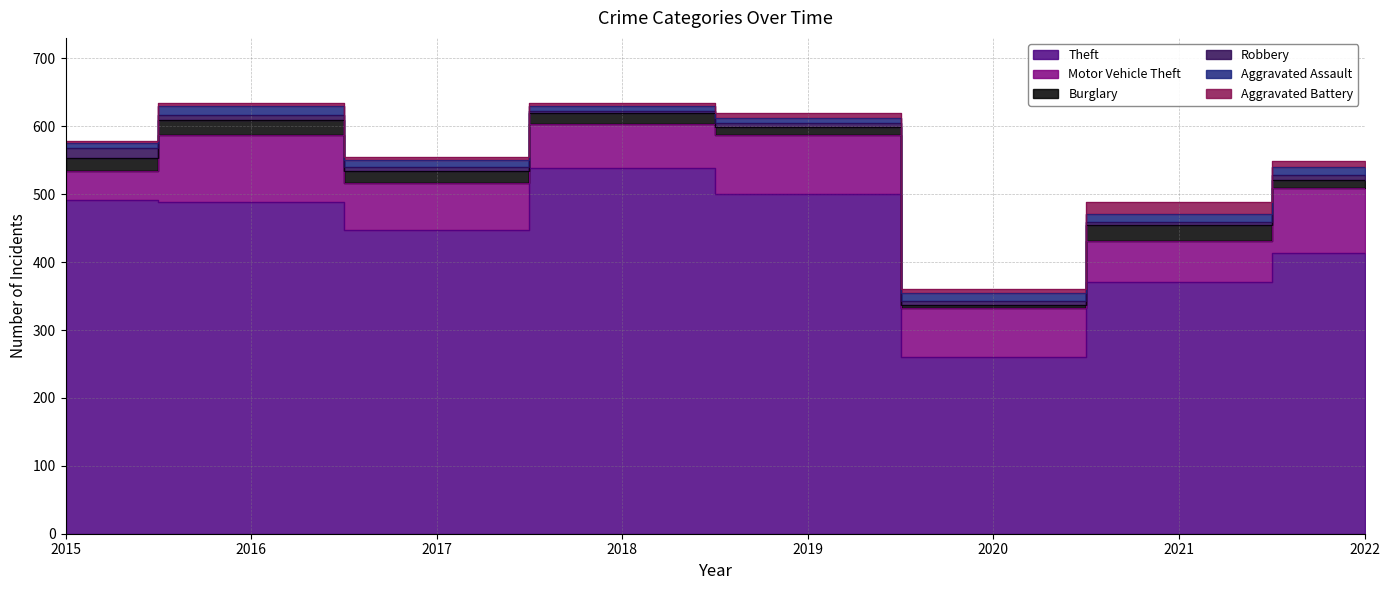

Reading left to right, list all the values displayed in this chart.

Theft: 491	489	447	539	500	261	371	413
Motor Vehicle Theft: 43	98	69	65	87	71	60	96
Burglary: 19	22	18	16	12	5	23	12
Robbery: 15	8	6	3	6	6	5	7
Aggravated Assault: 8	13	10	7	7	11	12	12
Aggravated Battery: 3	5	5	4	8	6	17	9